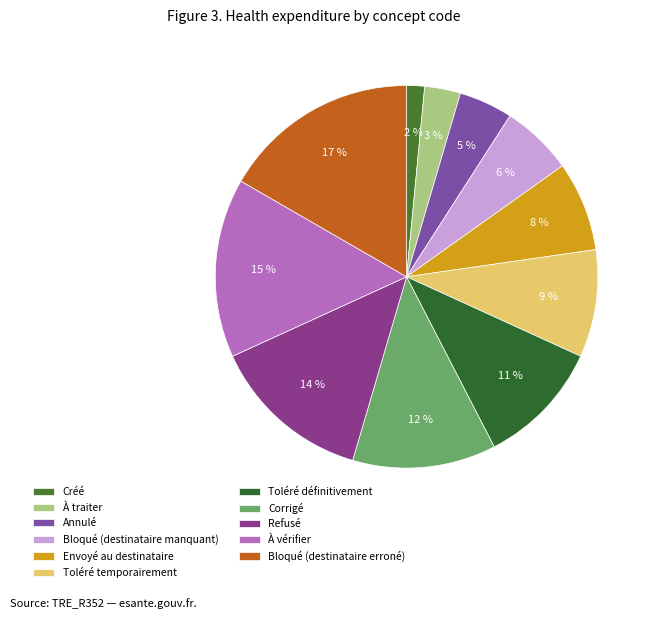

To the nearest percent, what portion does Annulé represent?

5%